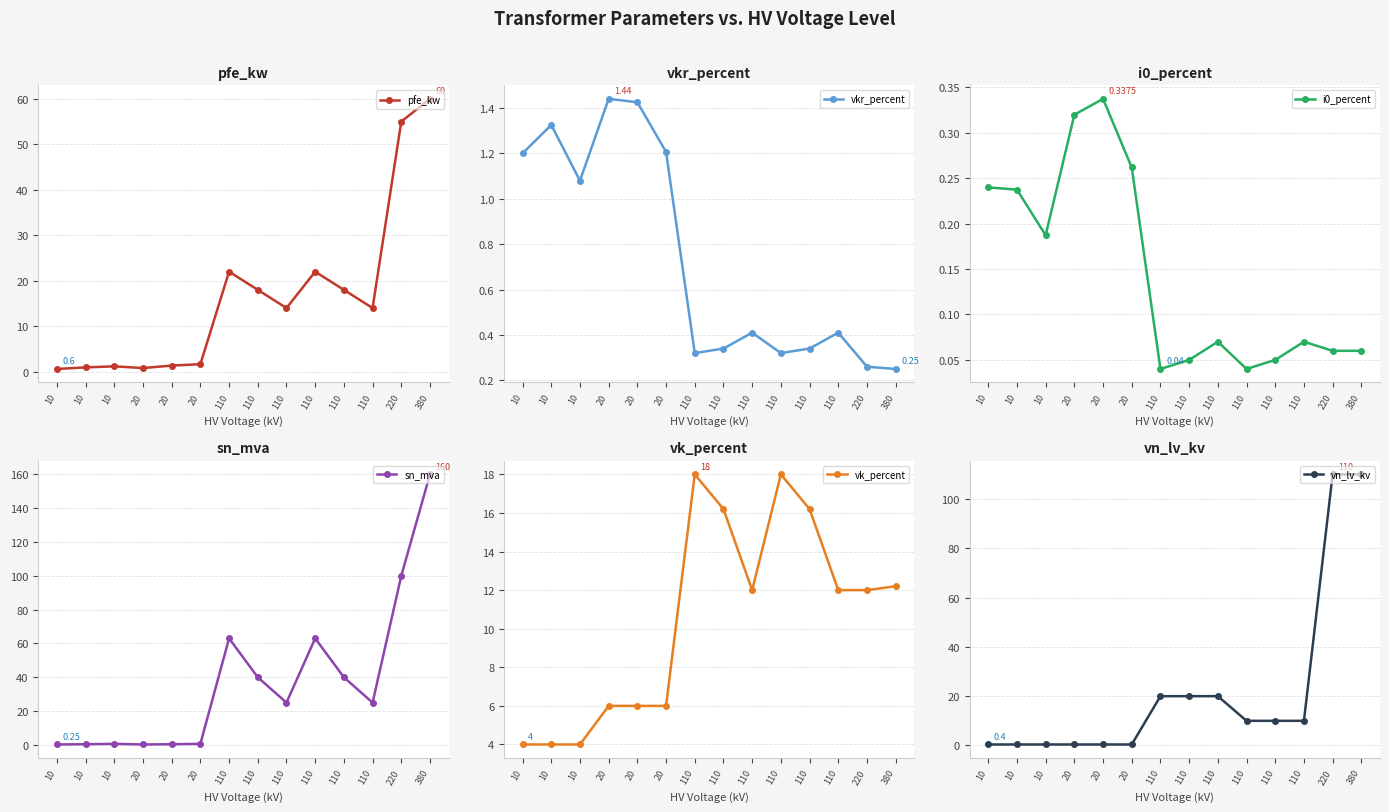

Does the chart display data point markers on the line(s)?

Yes